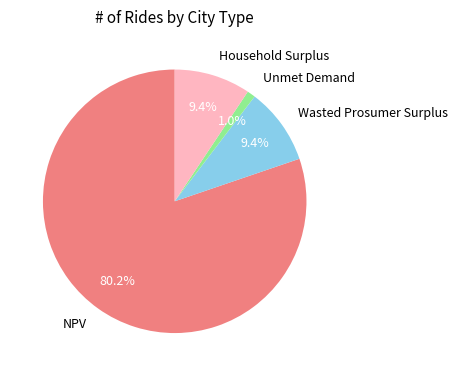

How many segments does this pie chart have?

4